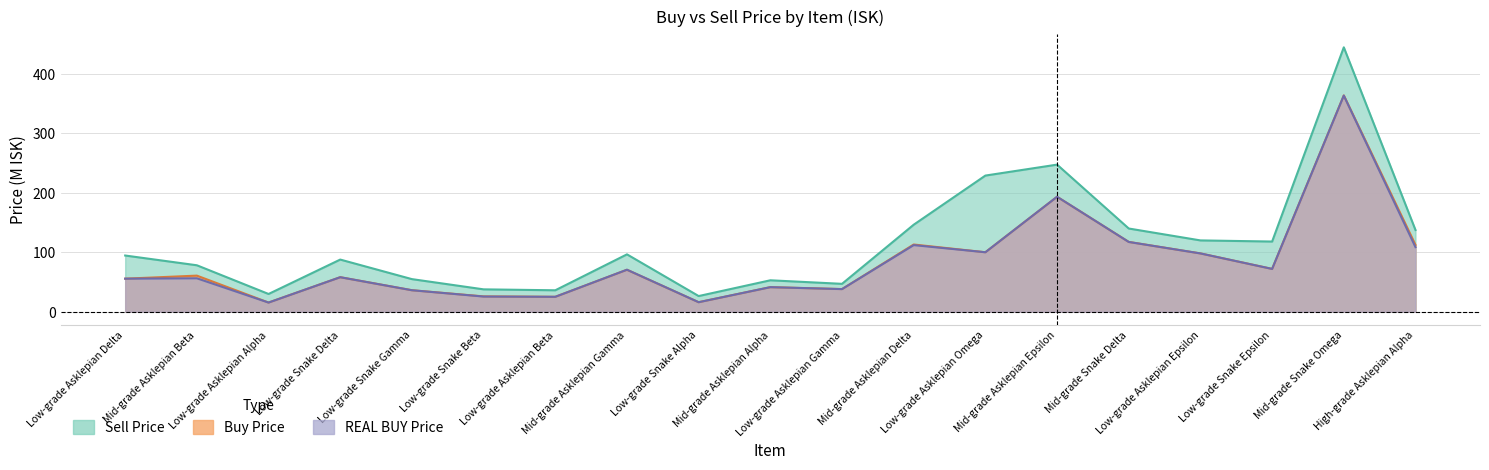

Reading left to right, extract all data points from this chart.

Buy Price: 55.7	60.8	15.5	58.2	36.2	25.9	25.2	70.6	16.1	41.4	38.2	113.1	100.1	193.3	117.5	98.1	72.1	363.7	112.5
Sell Price: 94.6	78.2	29.9	87.8	54.9	37.7	36.1	96.5	26.4	53.0	47.0	146.4	229.0	247.4	140.0	120.0	118.1	444.6	137.5
REAL BUY Price: 55.7	56.3	15.5	58.1	36.2	25.6	25.2	70.7	16.1	41.4	38.1	112.1	100.1	193.4	117.4	98.1	72.1	363.5	108.7